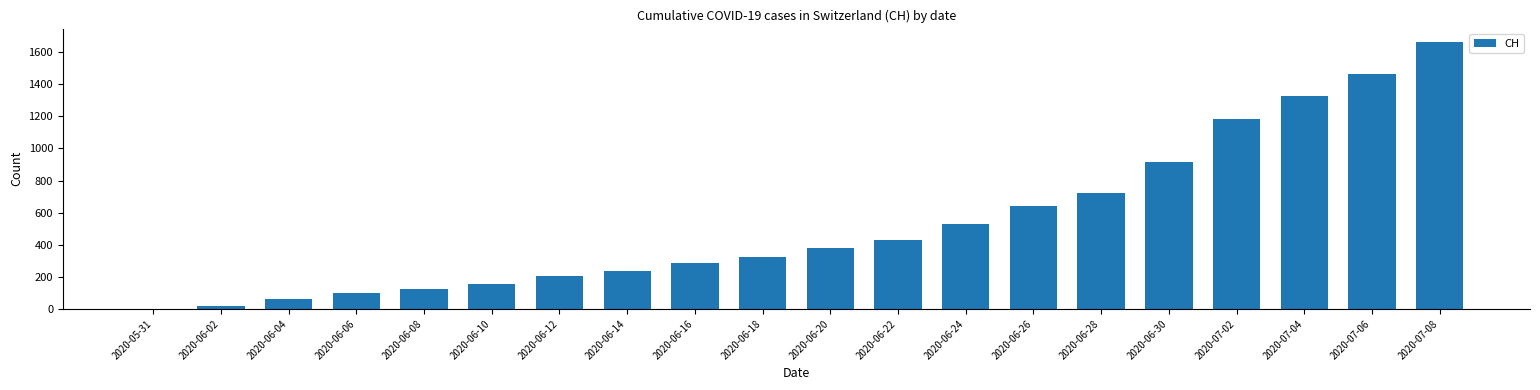

Where is the data nearest to the value 832?

2020-06-30